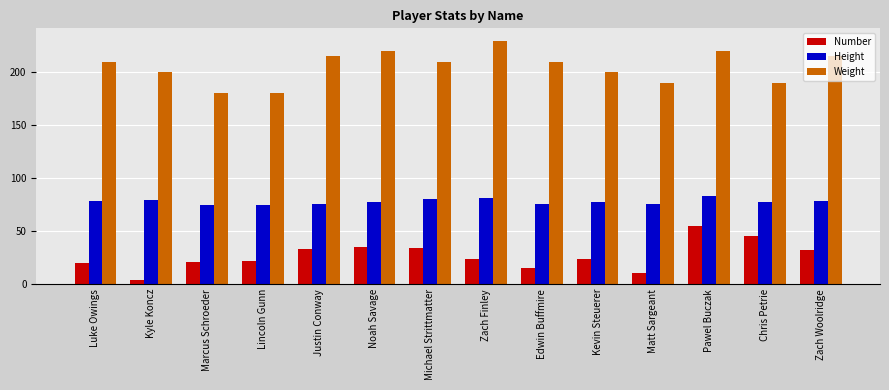

Which series has the largest total across all categories?

Weight